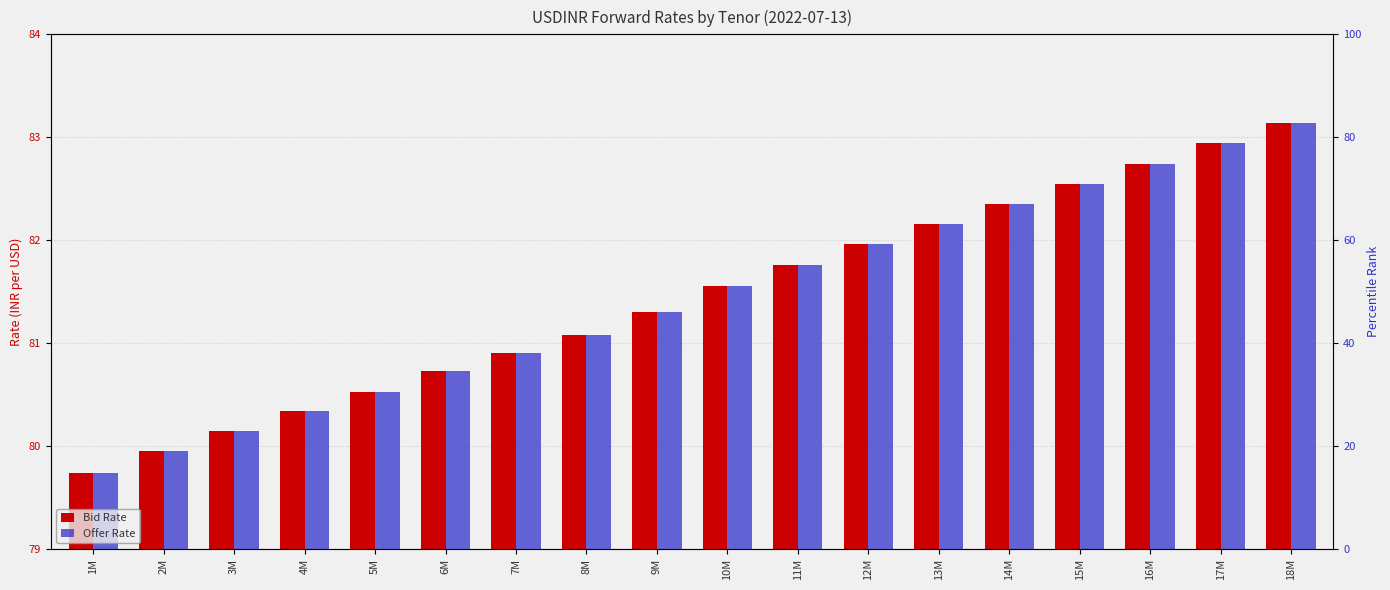

True or false: Offer Rate has a value of 80.5 at 5M.

True